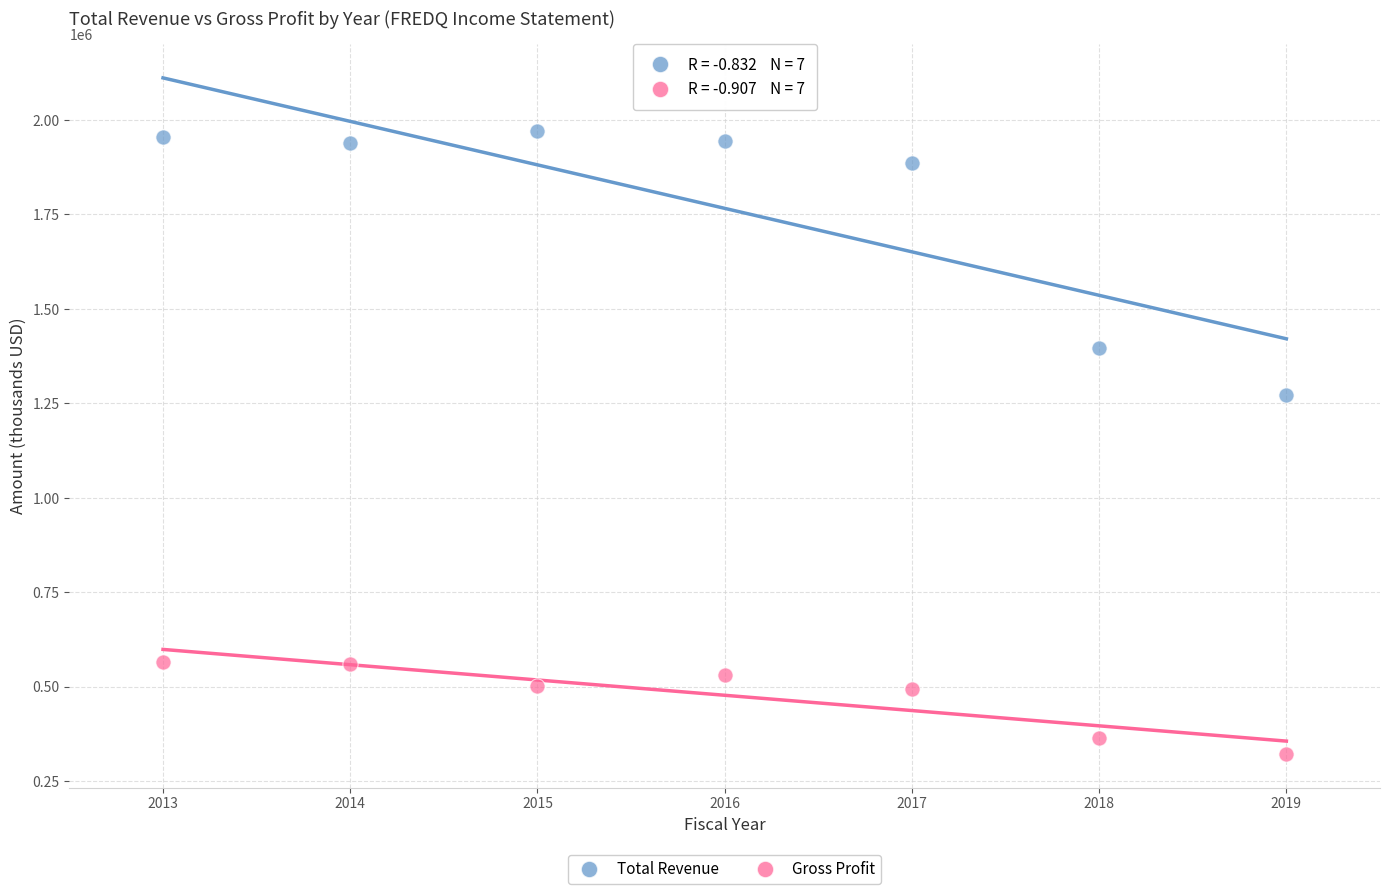

Which series contains the lowest Y value?

Gross Profit